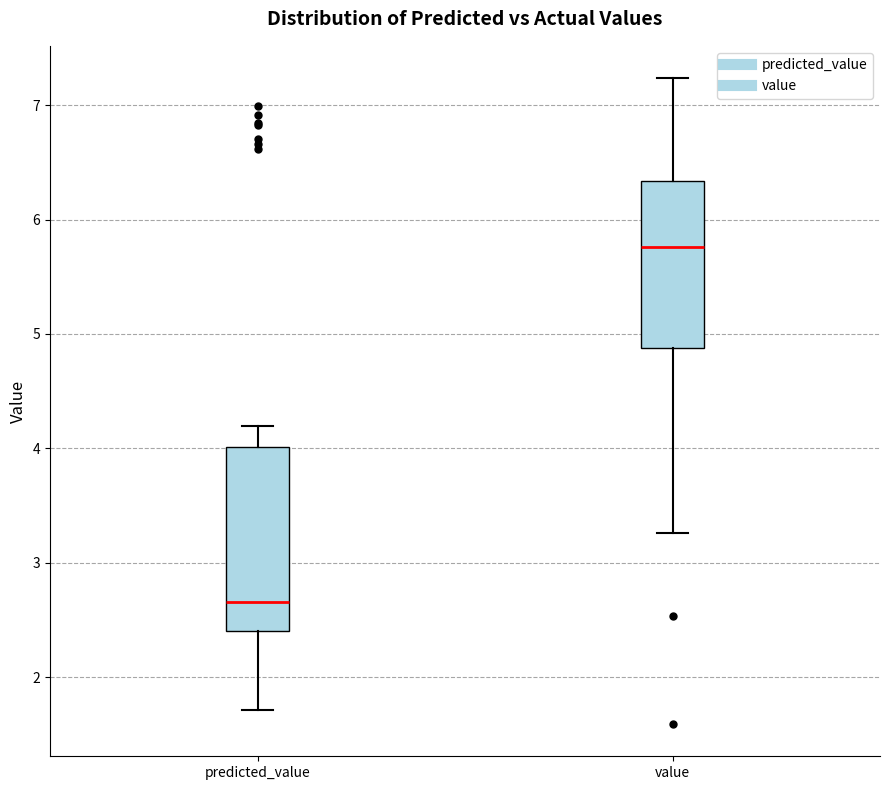

Reading left to right, transcribe this box plot: for each box, give where its median line is, the range the box spans, and where its two whiskers end, as read against the y-axis. The values are not printed on the chart, so give them approximately, as read against the axis.

predicted_value: median 2.7, box 2.4 to 4.0, whiskers 1.7 to 4.2
value: median 5.8, box 4.9 to 6.3, whiskers 3.3 to 7.2